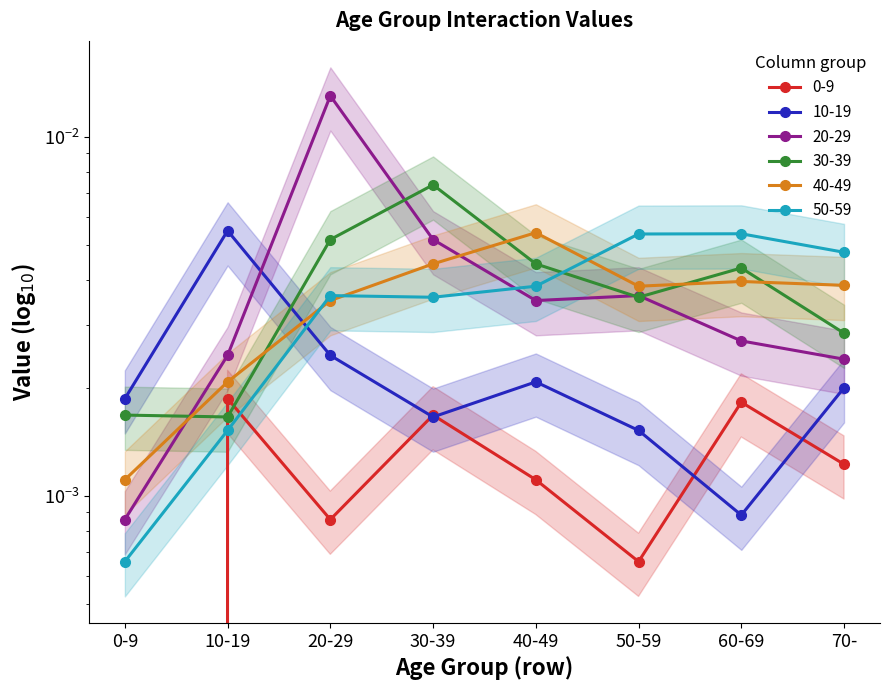

True or false: 30-39 has more than 2 points higher than both neighbors.

False